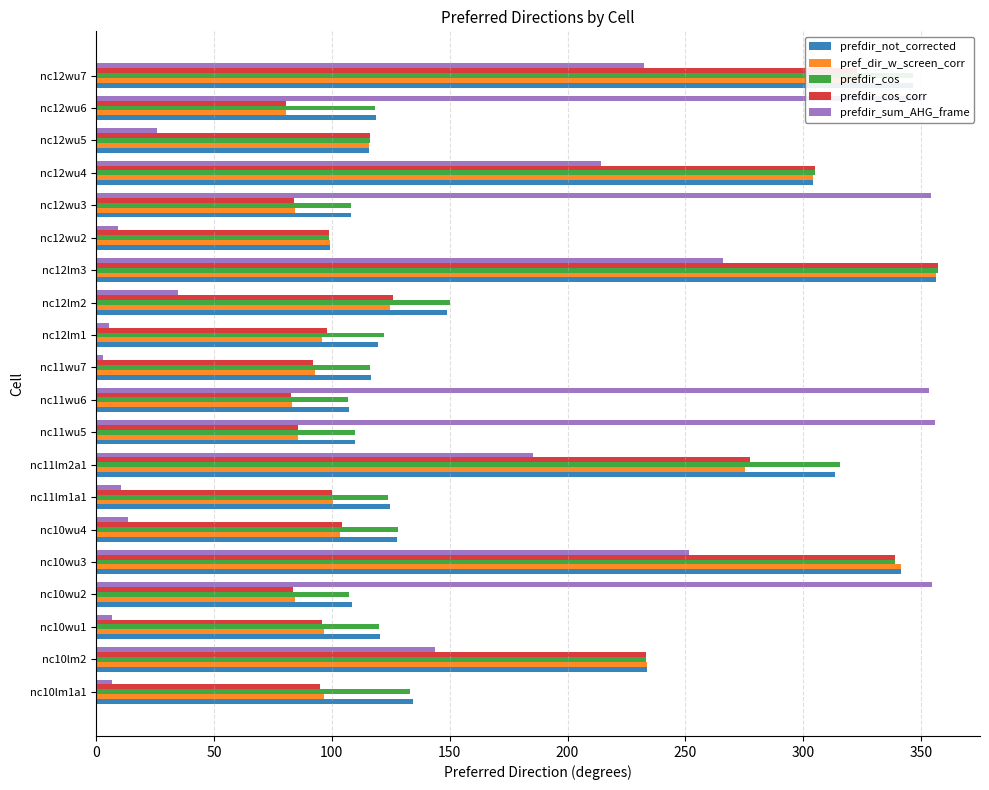

What is the highest value of the prefdir_sum_AHG_frame series?

355.8